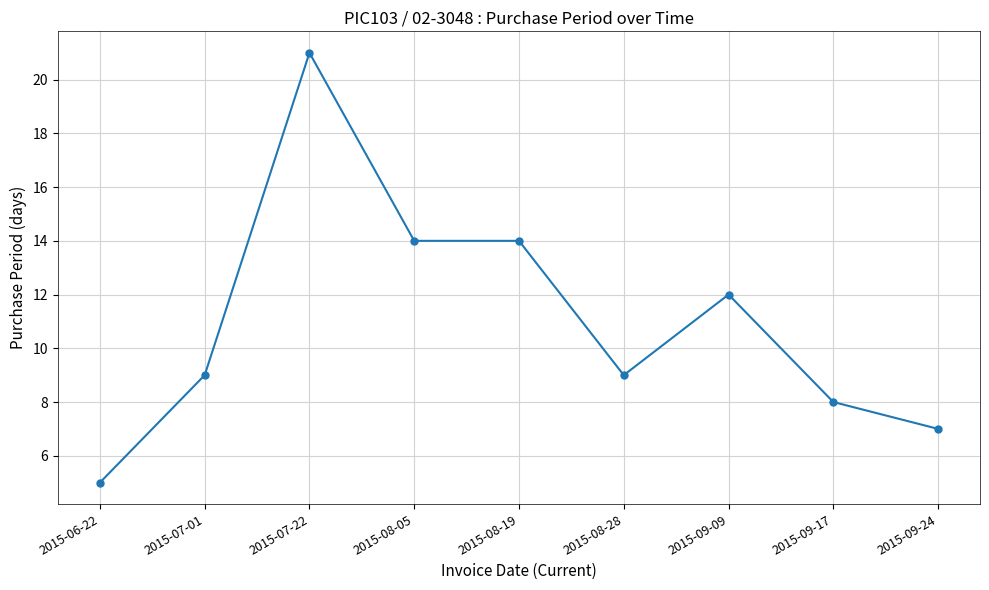

What position from the right is 2015-07-01?

8